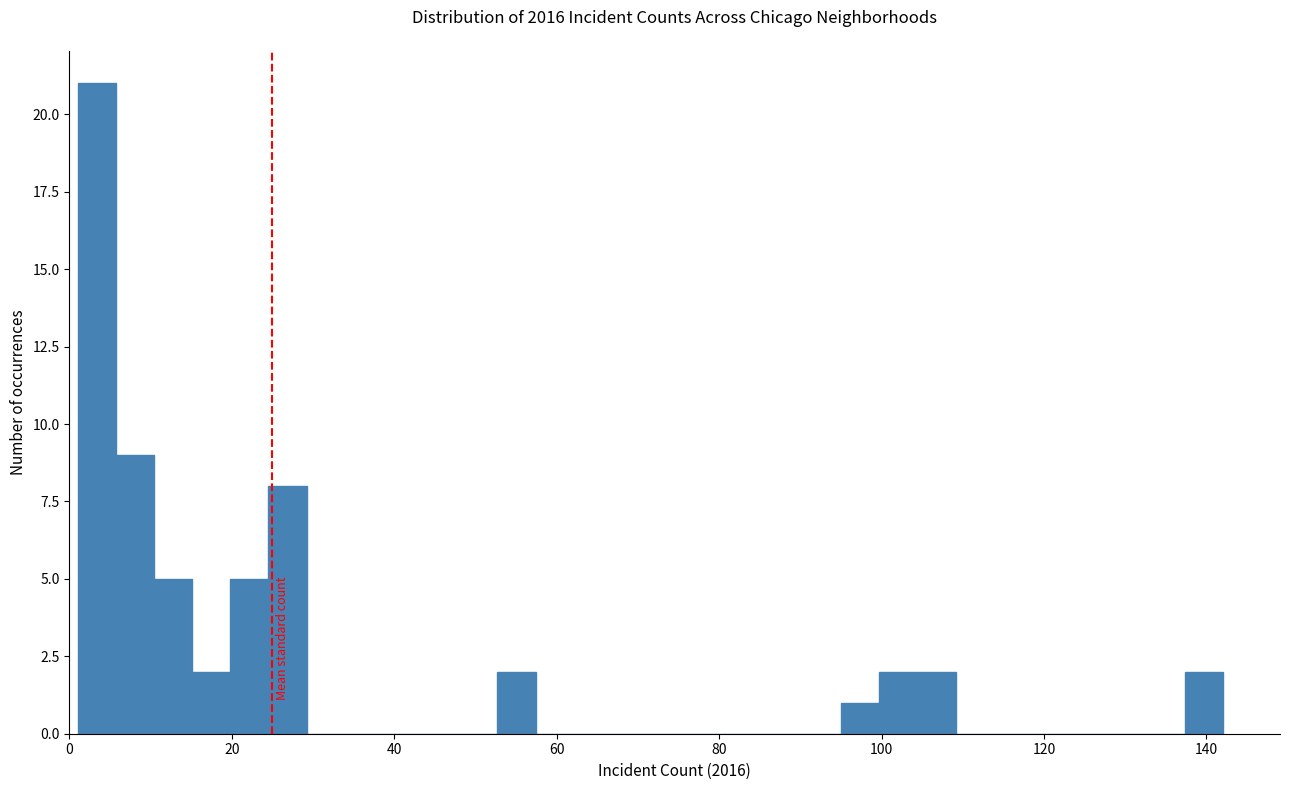

Read against the x-axis, roughly where is the centre of the tallest bar?

4